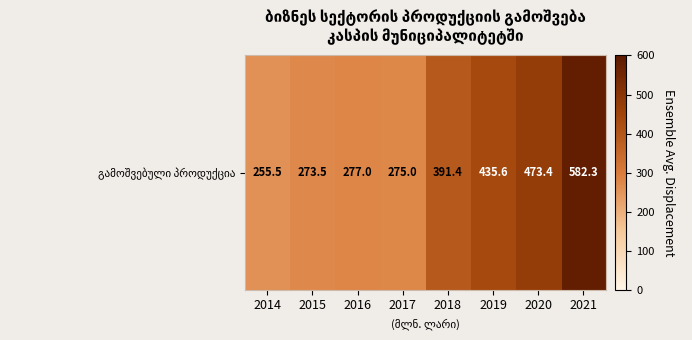

Reading left to right, transcribe all the data shown in this chart.

255.5	273.5	277.0	275.0	391.4	435.6	473.4	582.3